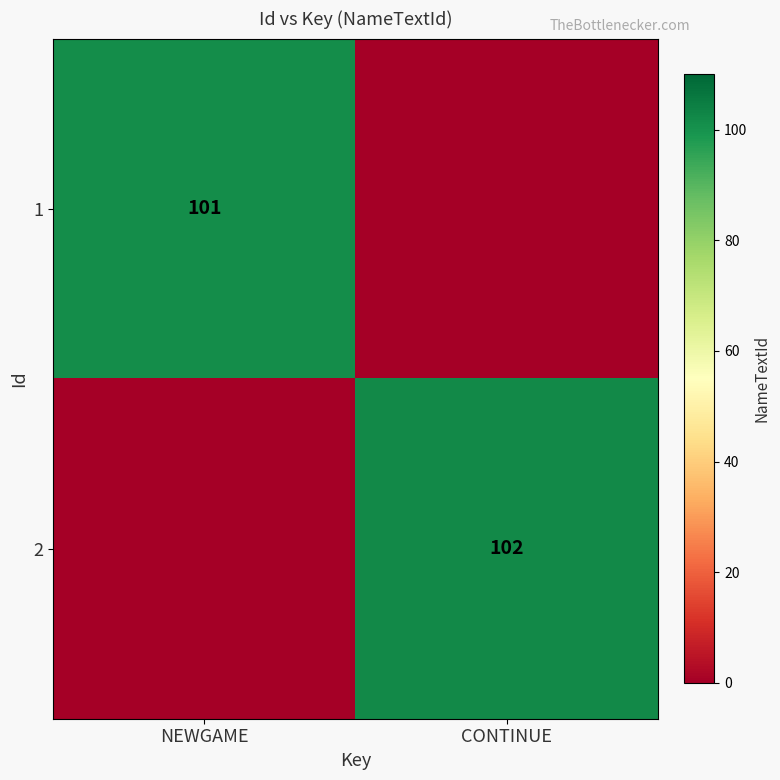

The 2 series shows 102 at CONTINUE. True or false?

True